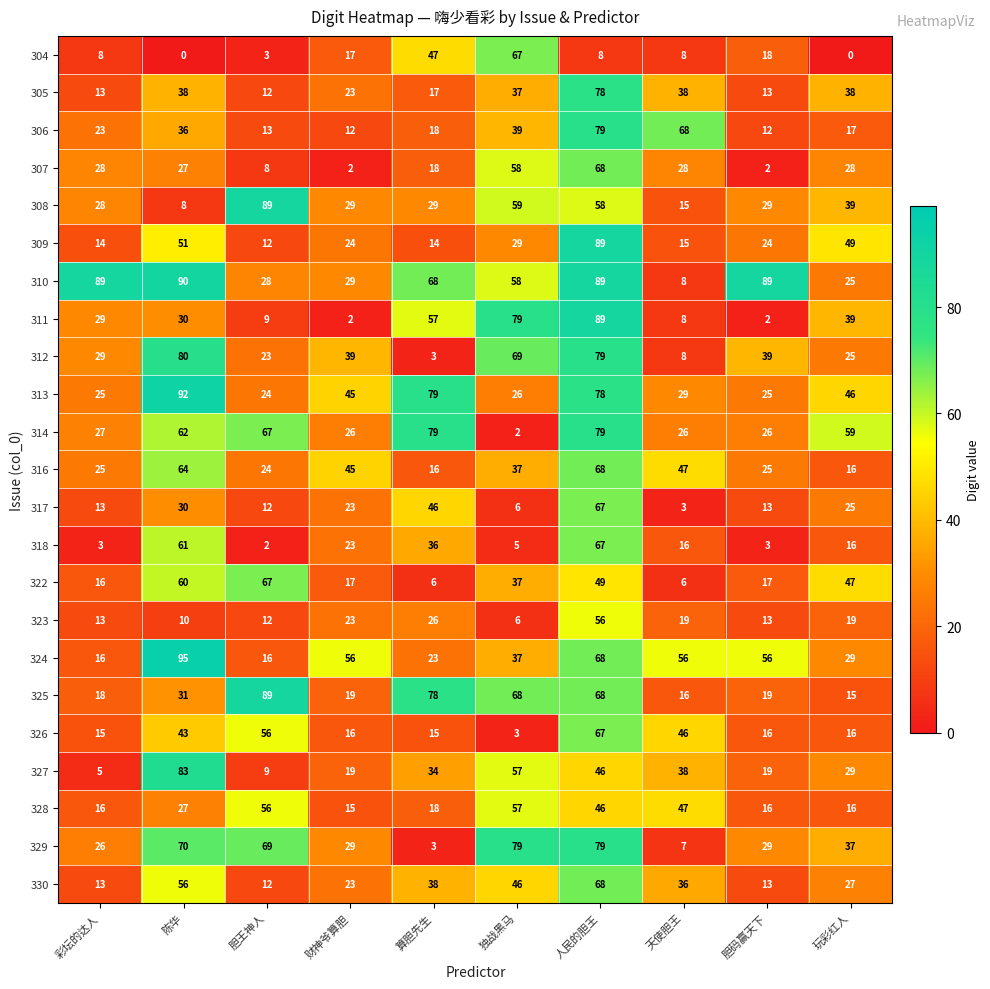

True or false: 317 has a value of 25 at 玩彩红人.

True